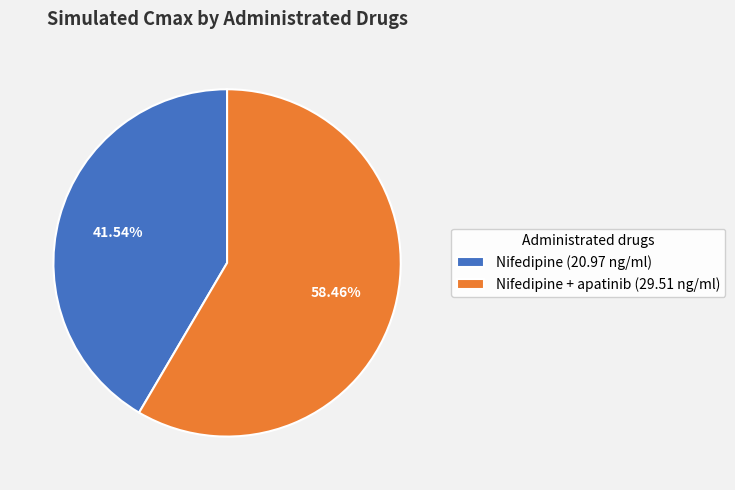

Rank the categories by value from highest to lowest.

Nifedipine + apatinib (29.51 ng/ml), Nifedipine (20.97 ng/ml)